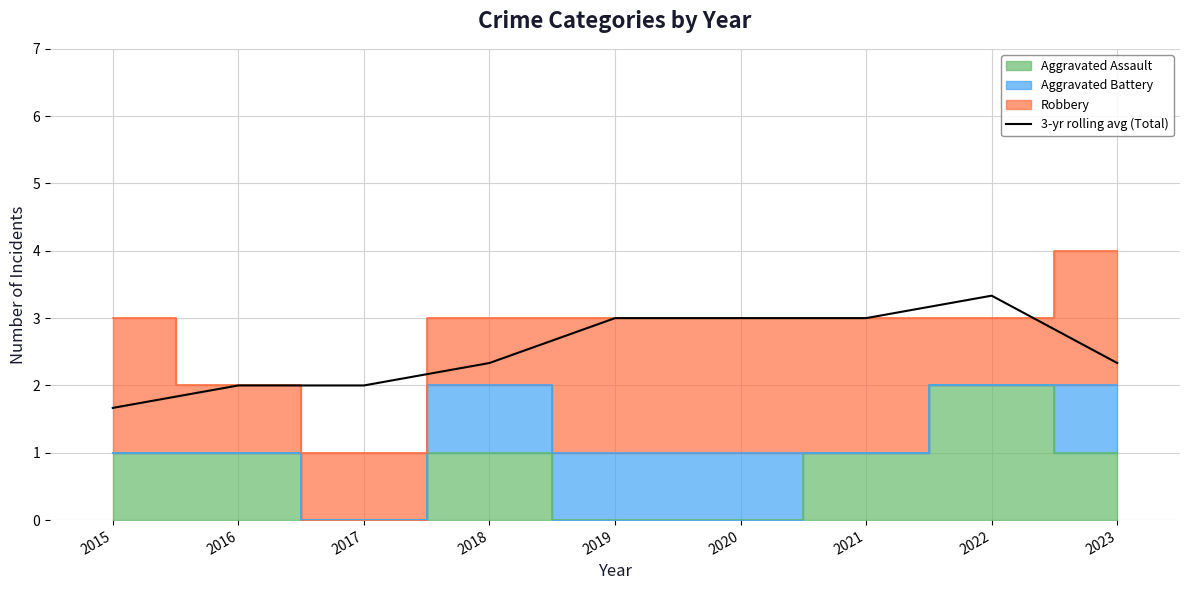

What is the change in value from 2015 to 2018?

+0.7